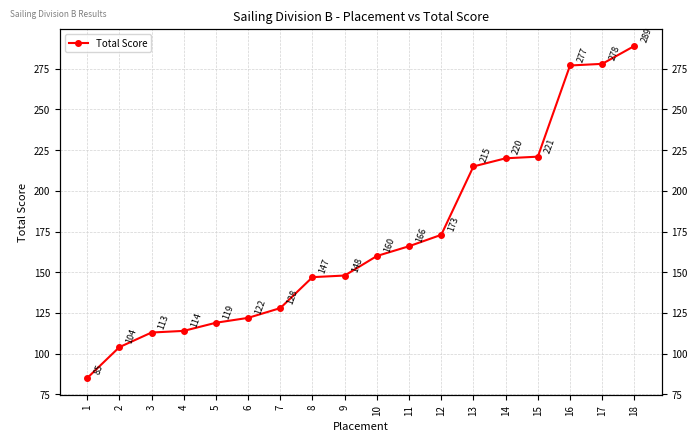

How many lines are shown in the chart?

1